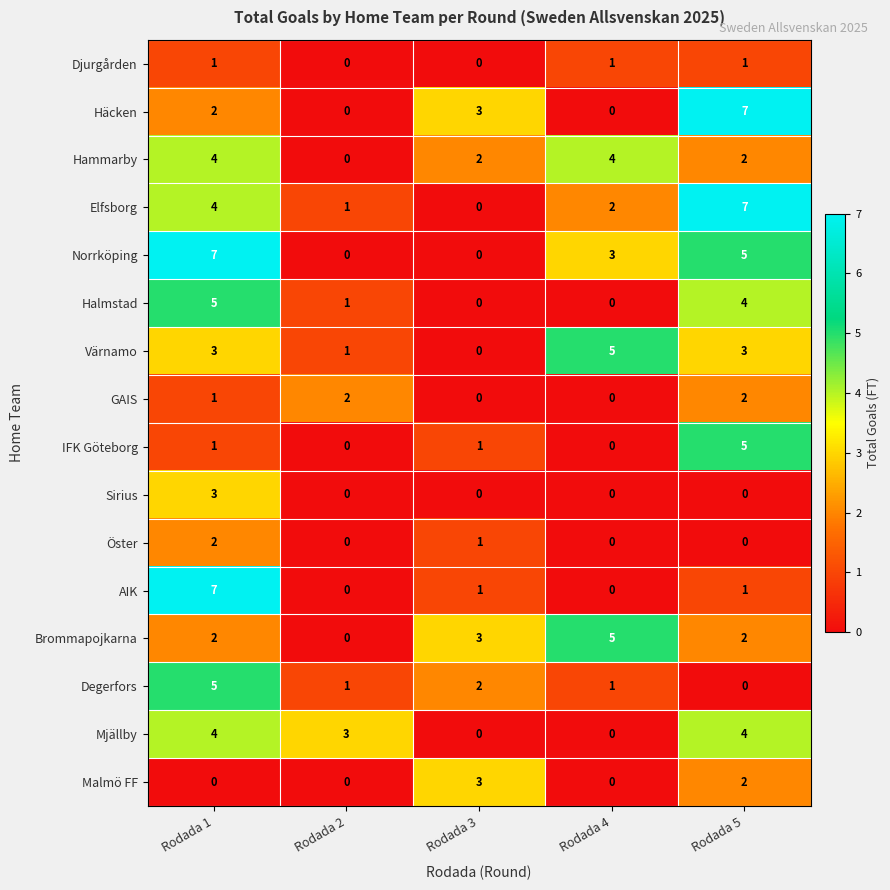

What is the total value across all series at Rodada 3?

16